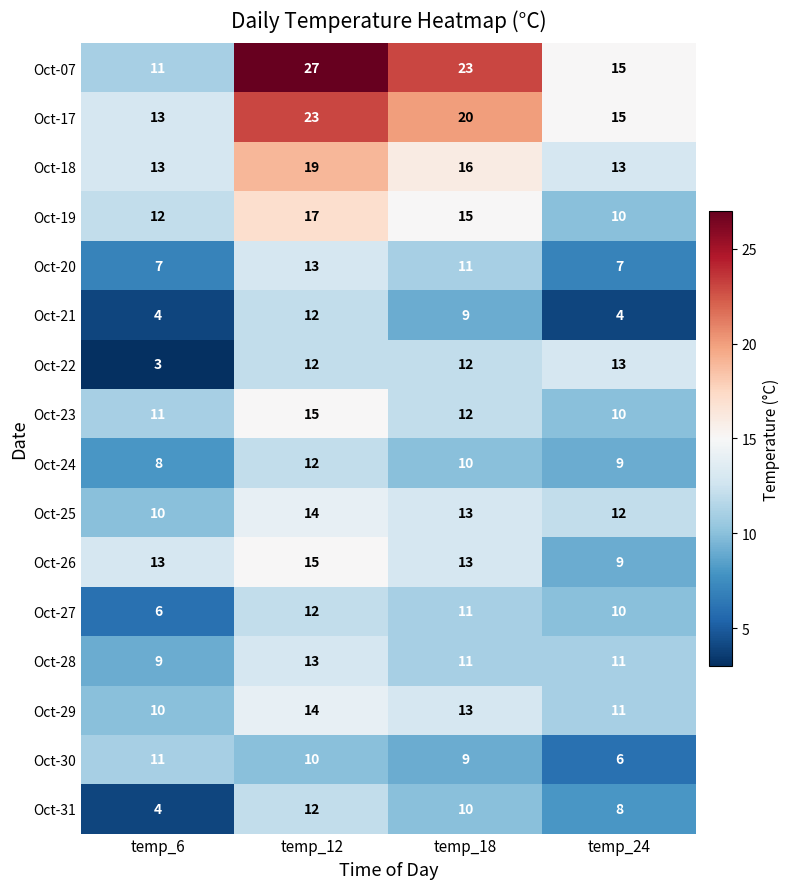

Between temp_6 and temp_12, which series saw the biggest shift?

Oct-07